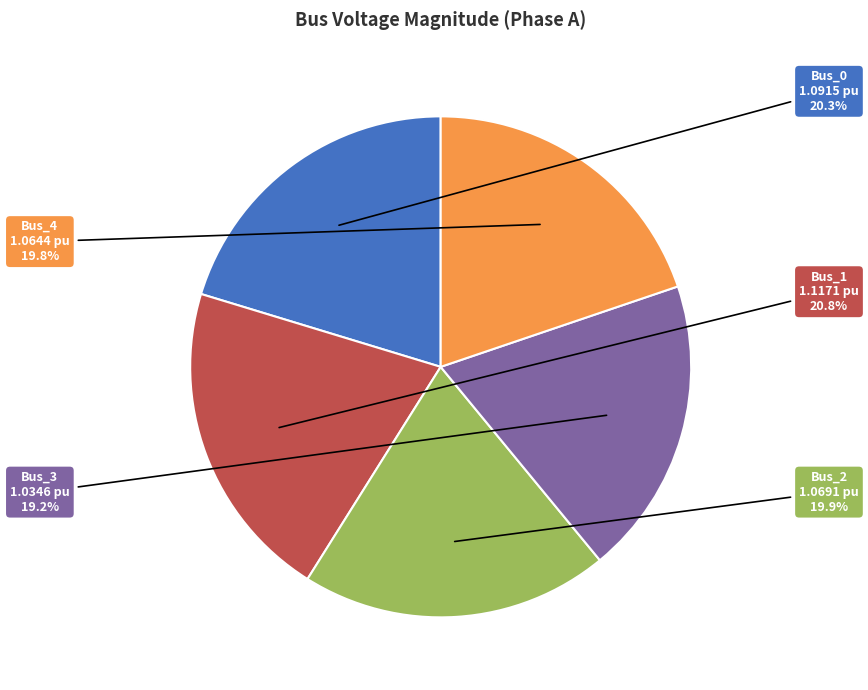

Does any single category account for the majority?

No